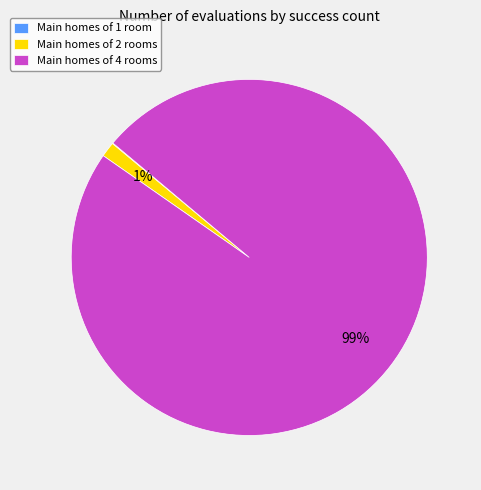

Is there a majority slice in this chart?

Yes